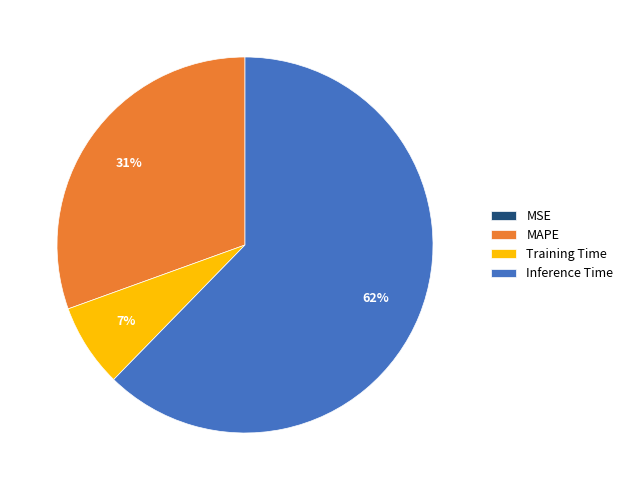

Is there any slice that represents more than half of the pie?

Yes